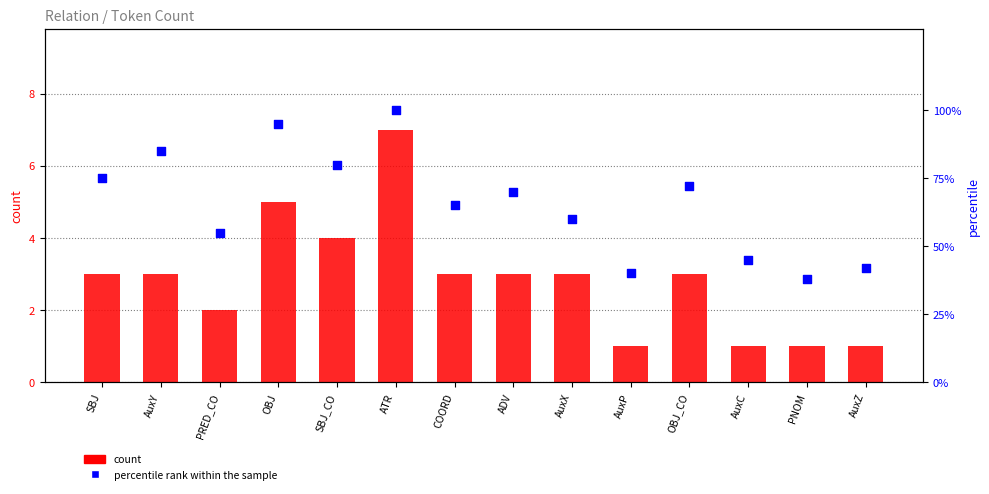

Which series contains the lowest Y value?

count